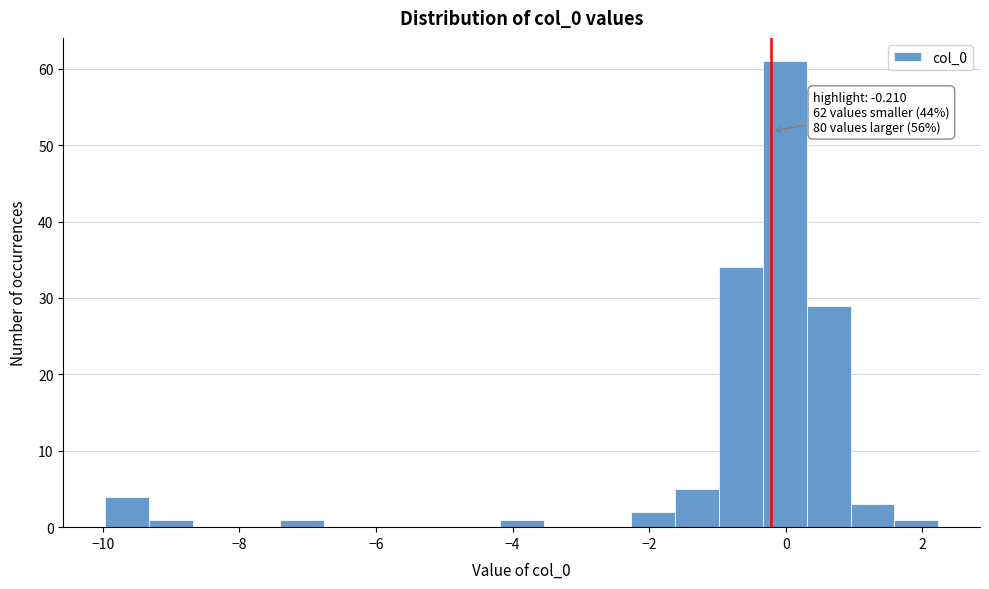

Around what value on the x-axis is the tallest bar? Give the approximate position of its centre, as read against the axis.

0.0